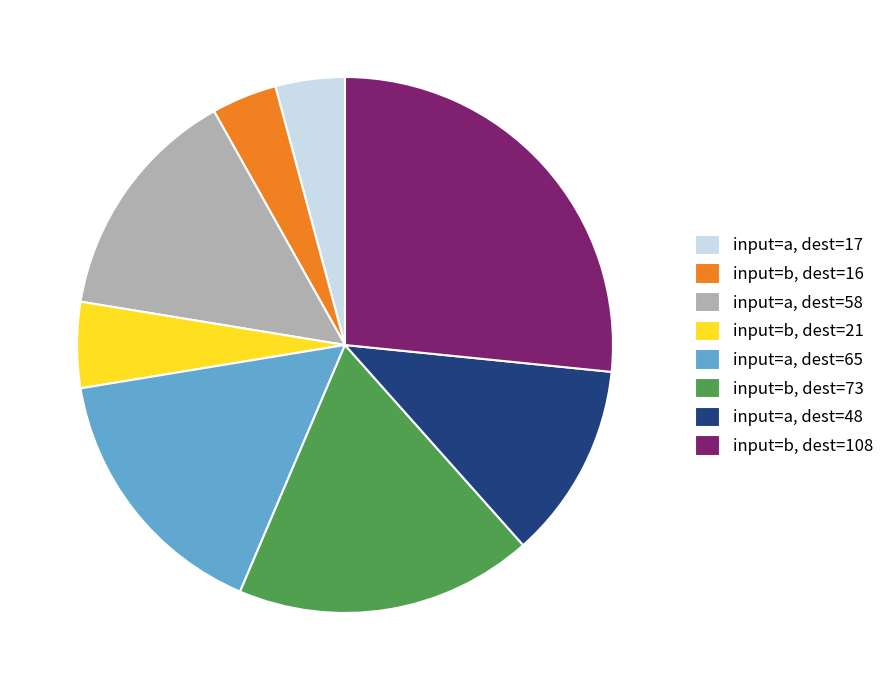

Combined, do input=b, dest=108 and input=a, dest=58 account for over 50%?

No